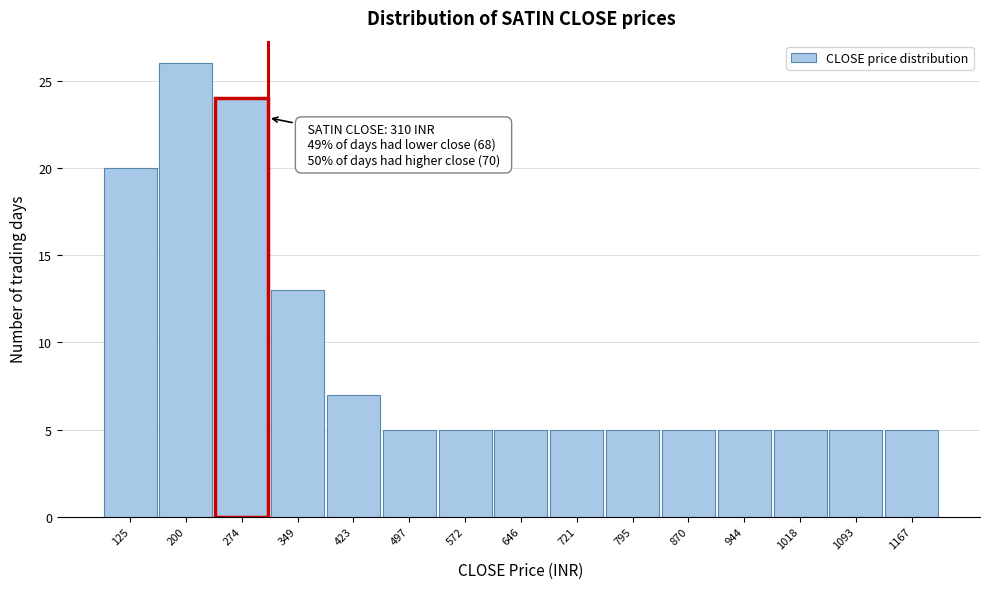

Which range on the x-axis has the tallest bar?

160 to 240